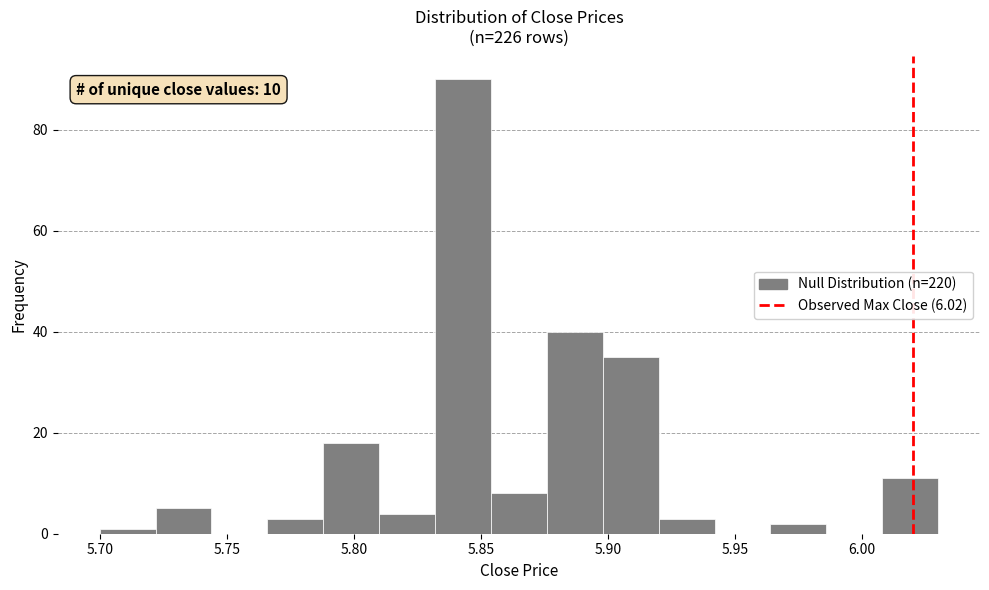

Which range on the x-axis has the tallest bar?

5.832 to 5.854